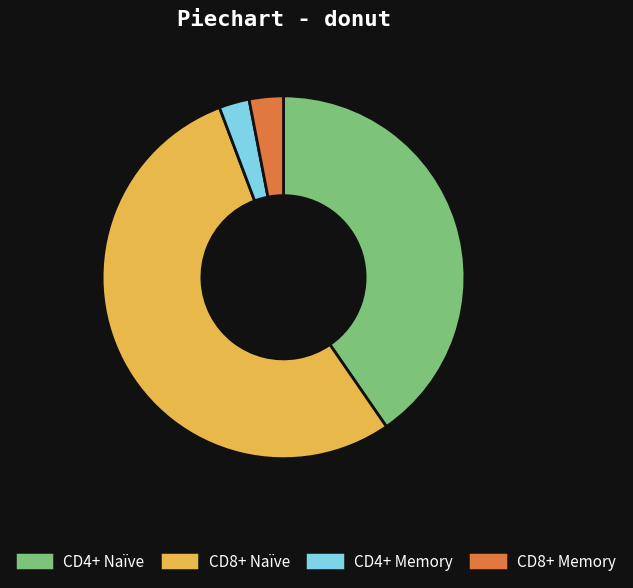

Is there any slice that represents more than half of the pie?

Yes